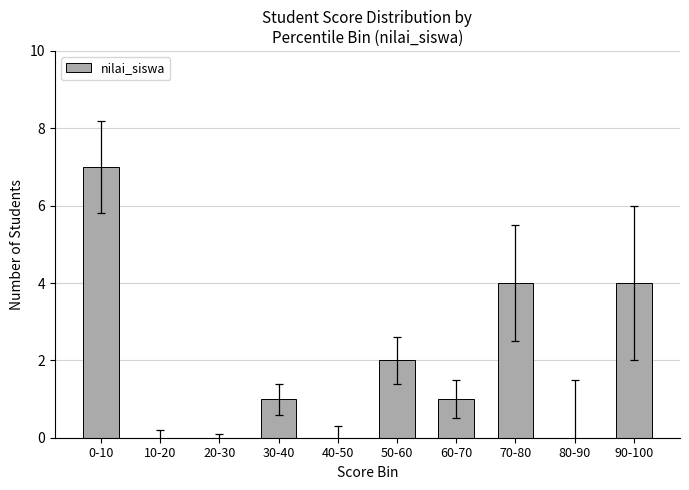

What is the sum of the values at 60-70 and 70-80?

5